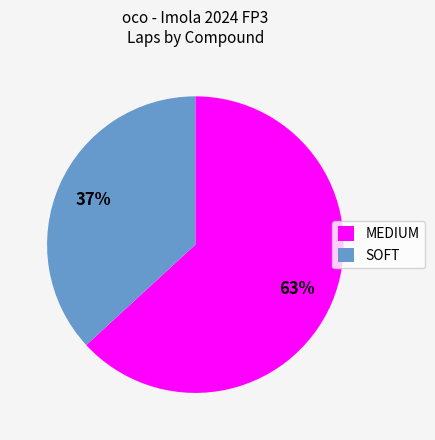

How many slices are in this pie chart?

2